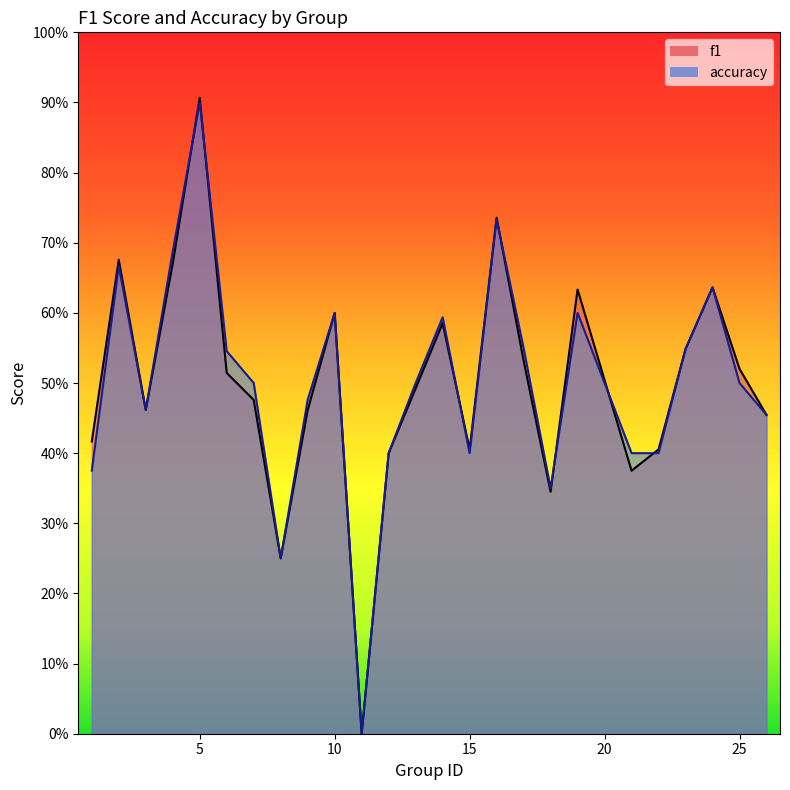

Which category has the highest value across all series?

5